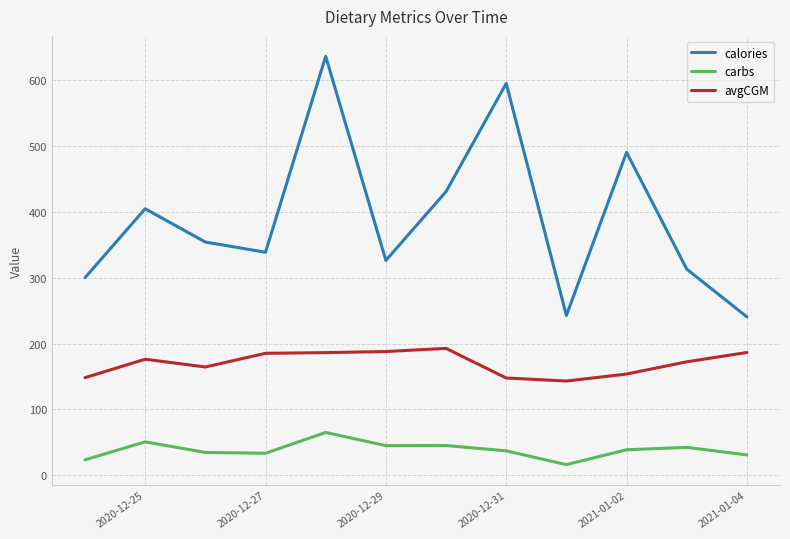

List the series in order of their peak value, lowest first.

carbs, avgCGM, calories